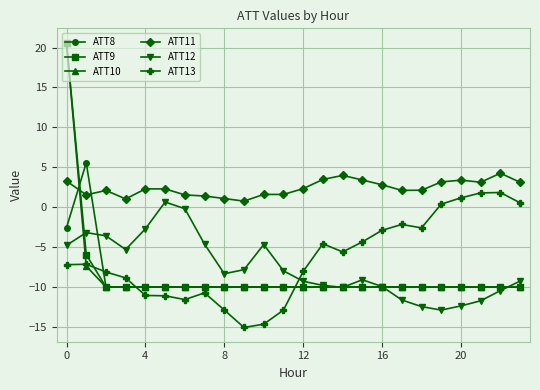

True or false: ATT11 and ATT9 cross at least once.

True